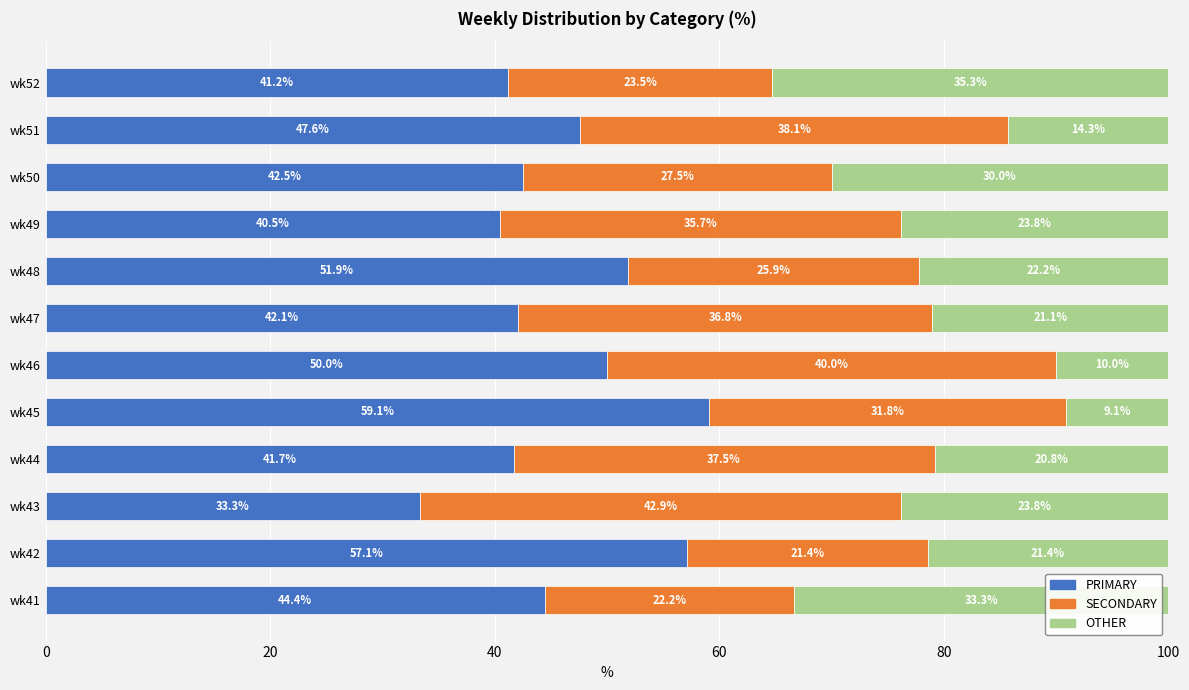

What is the approximate value of PRIMARY at wk43?

33.3